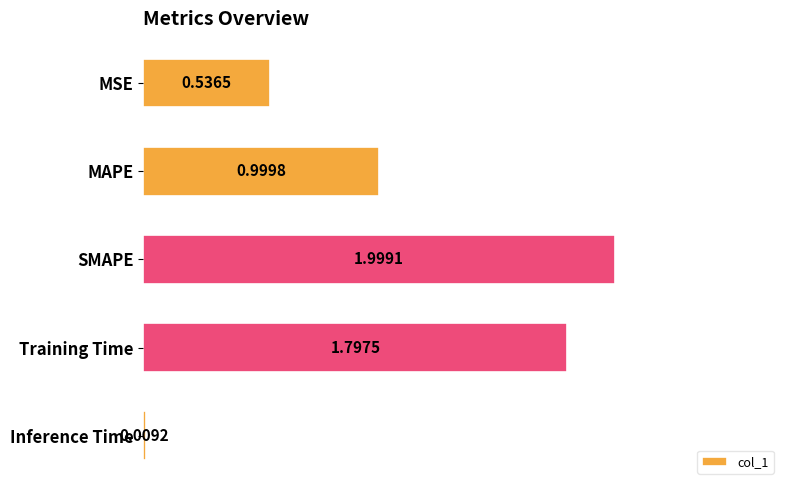

What is the difference between the second highest and minimum values?

1.8